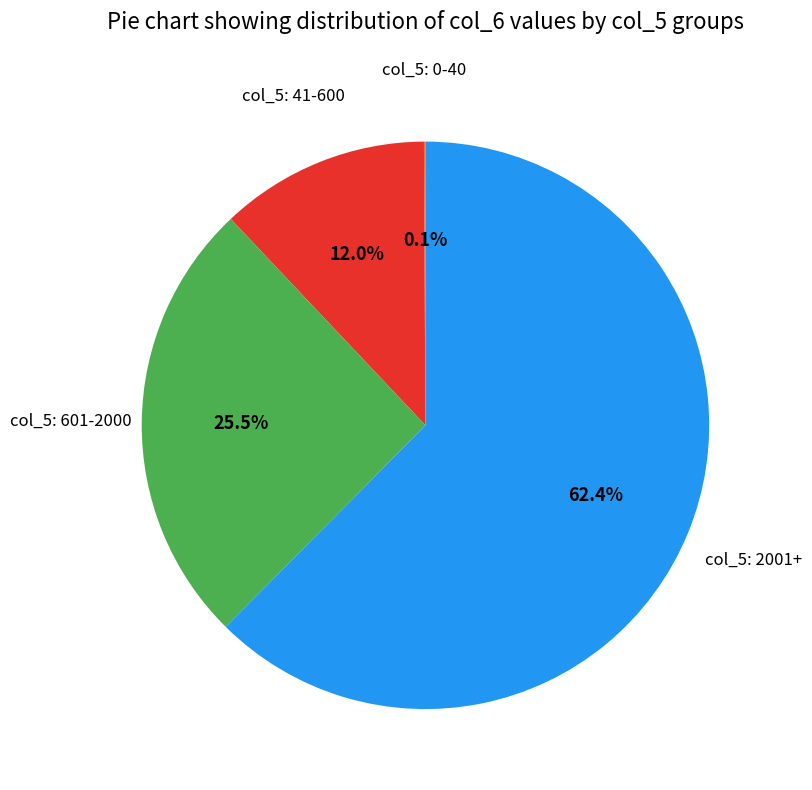

Is there any slice that represents more than half of the pie?

Yes